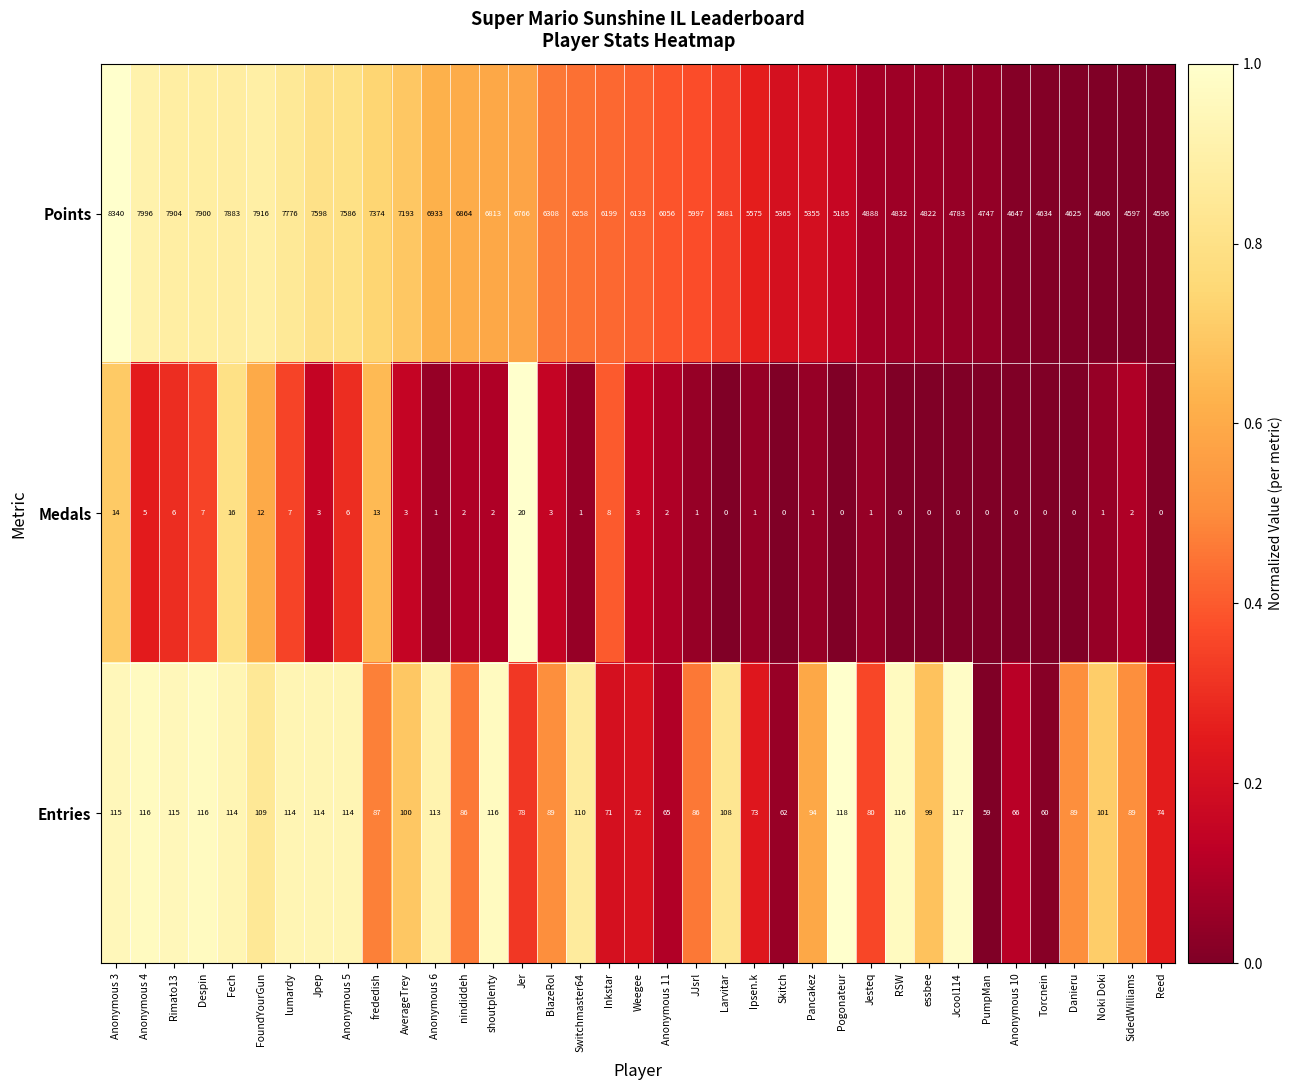

Between Jcool114 and PumpMan, which series saw the biggest shift?

Entries